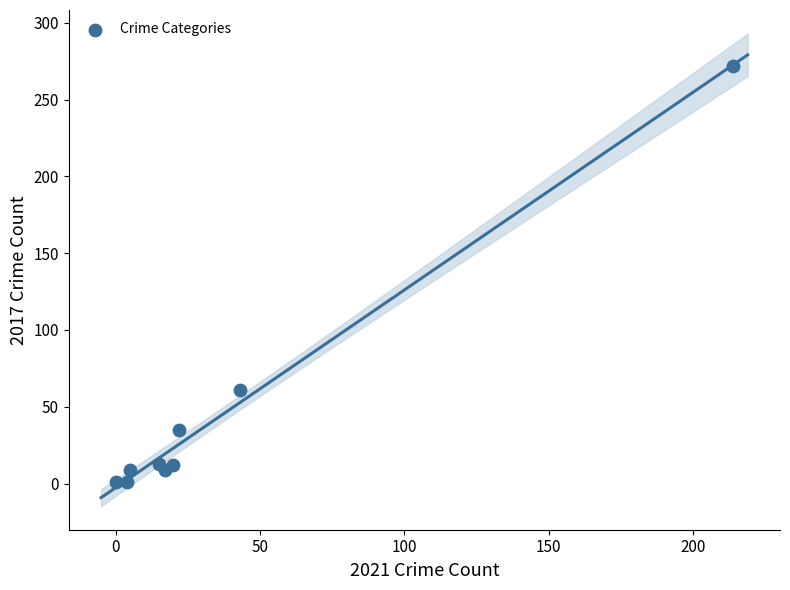

What is the average Y value?

46